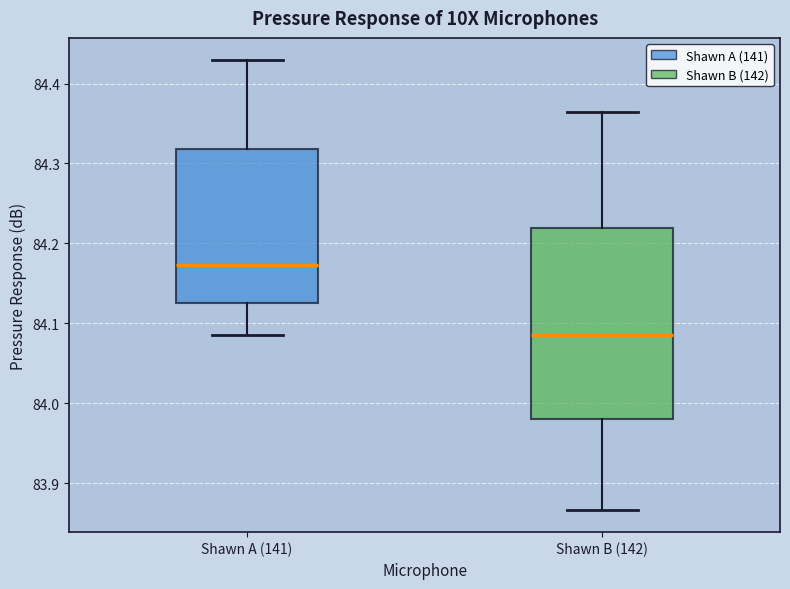

Which box's median line is the highest?

Shawn A (141)